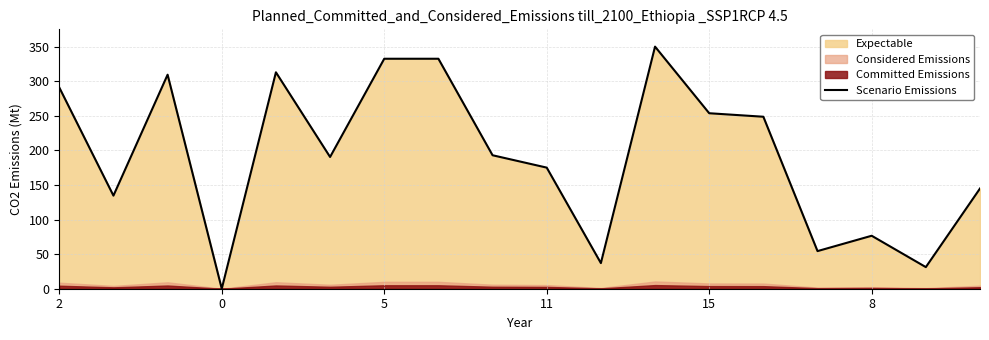

What is the maximum value for Scenario Emissions?

350.0